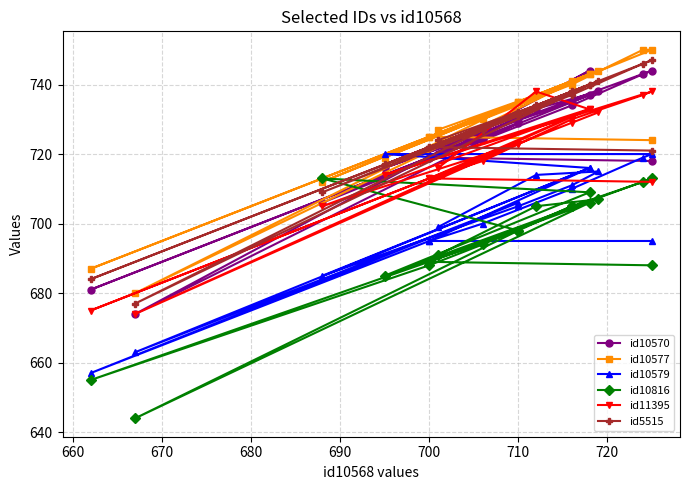

The value of id10570 at 730 is 1088. True or false?

False